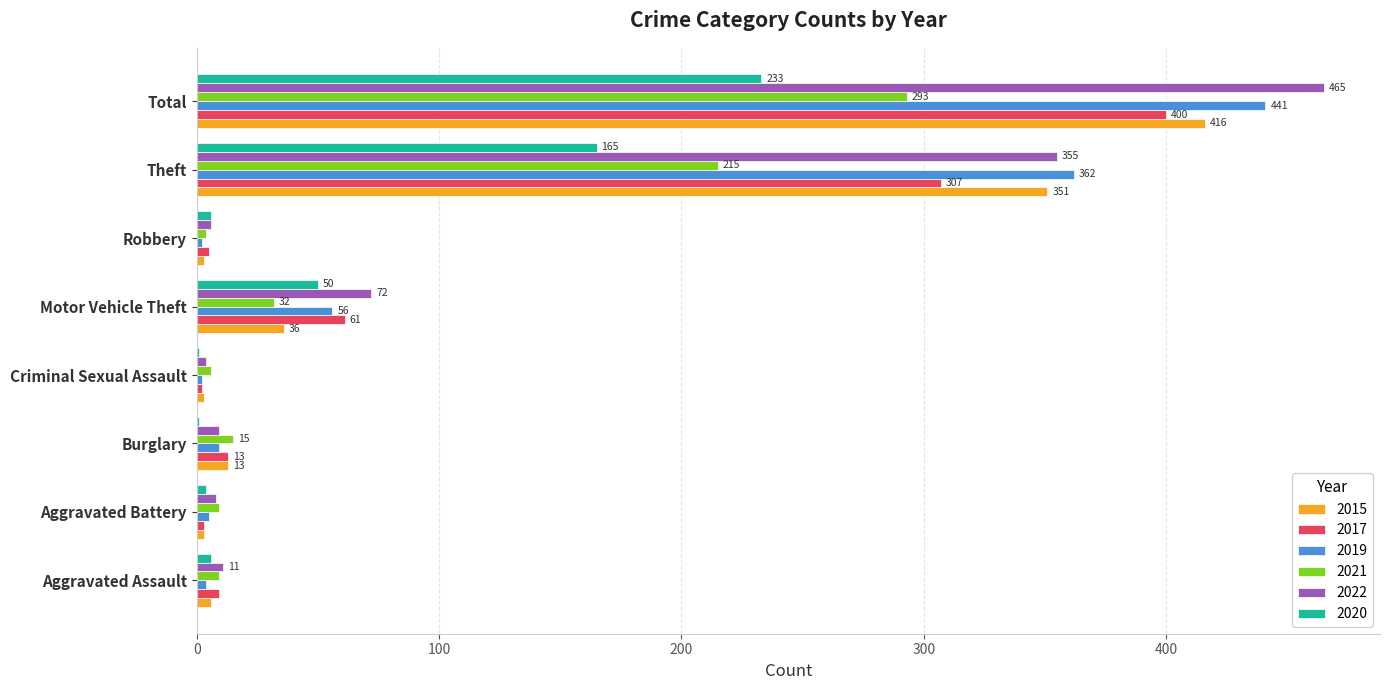

Which series has the widest spread of values?

2022